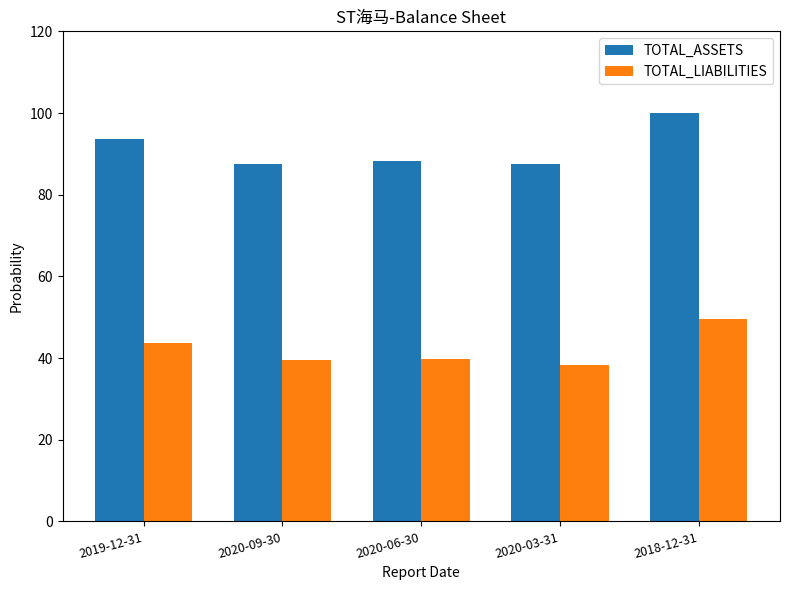

How many distinct data groups are displayed?

2